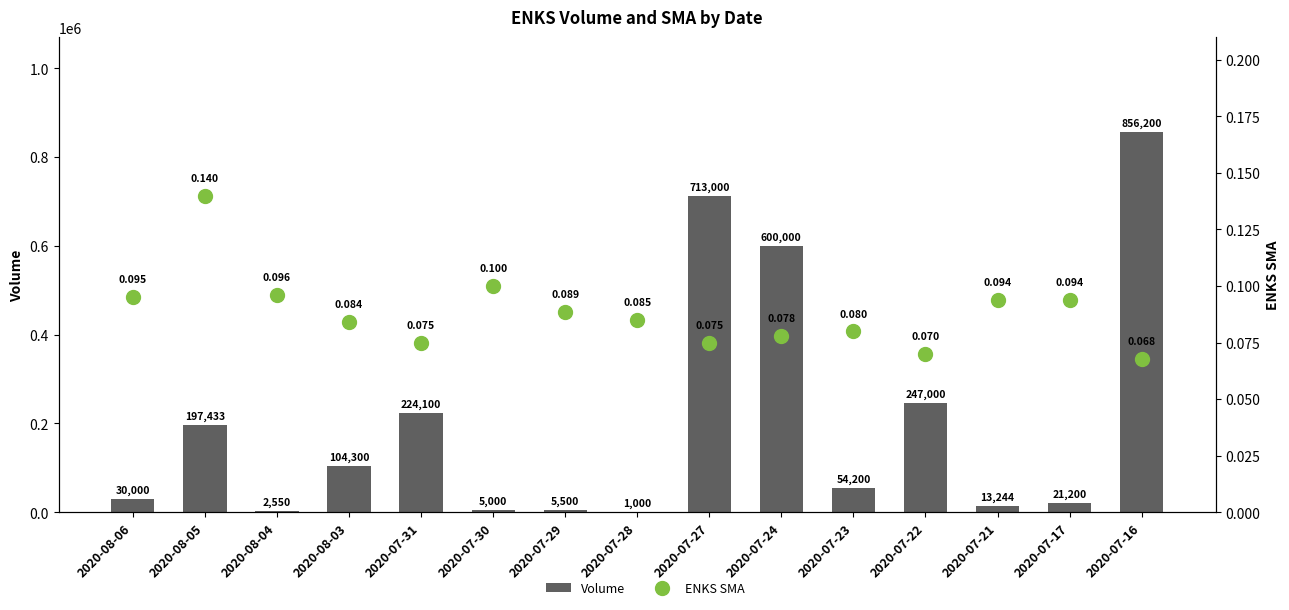

Are the bars grouped side by side (vs. stacked)?

Yes